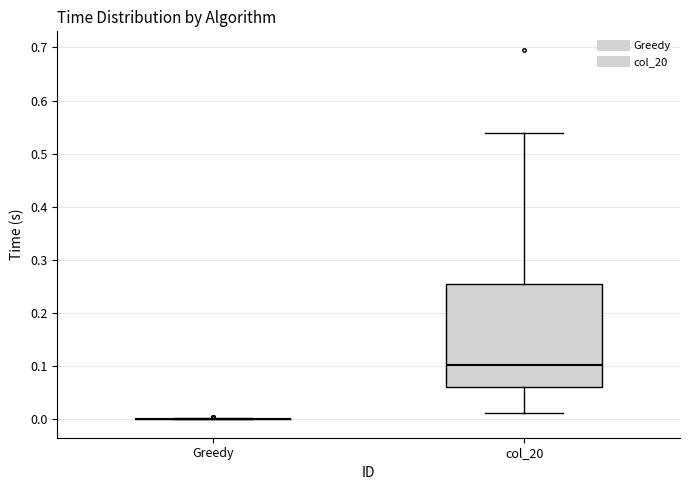

Which box is the tallest, from its lower edge to its upper edge?

col_20